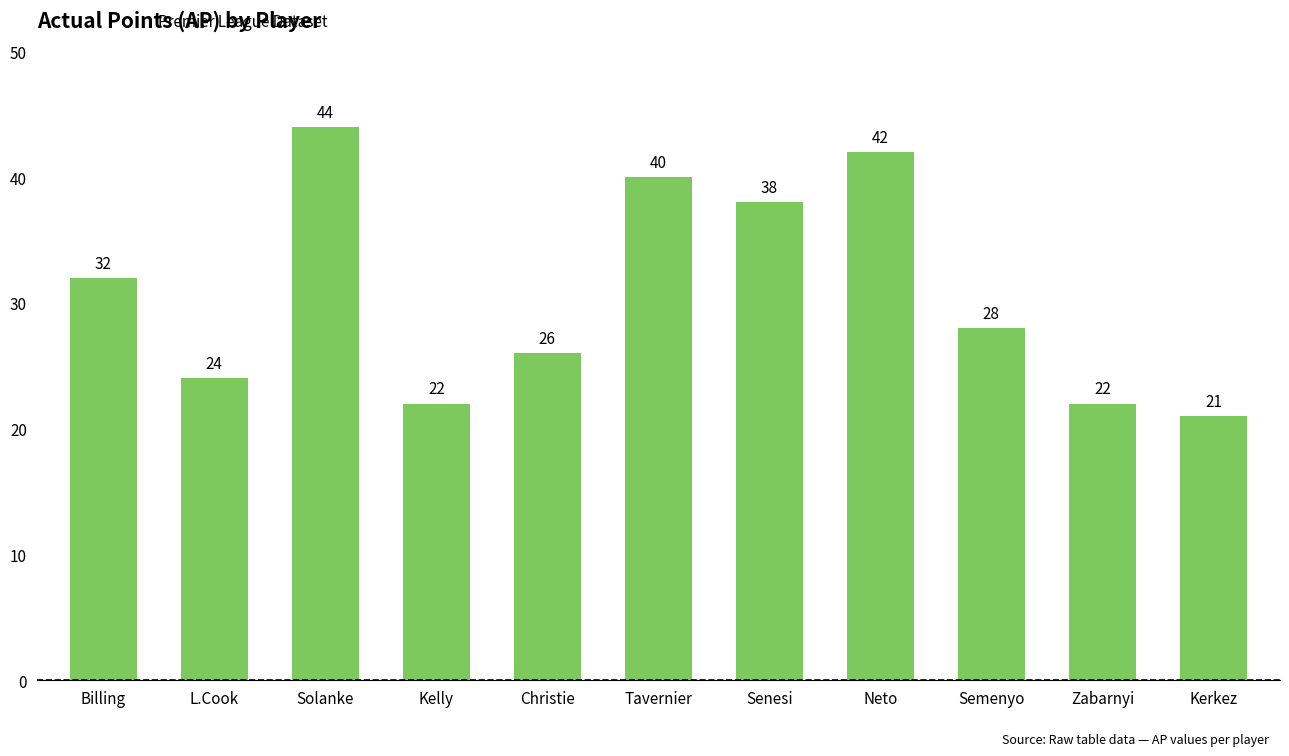

Where does the data first go above 28?

Billing